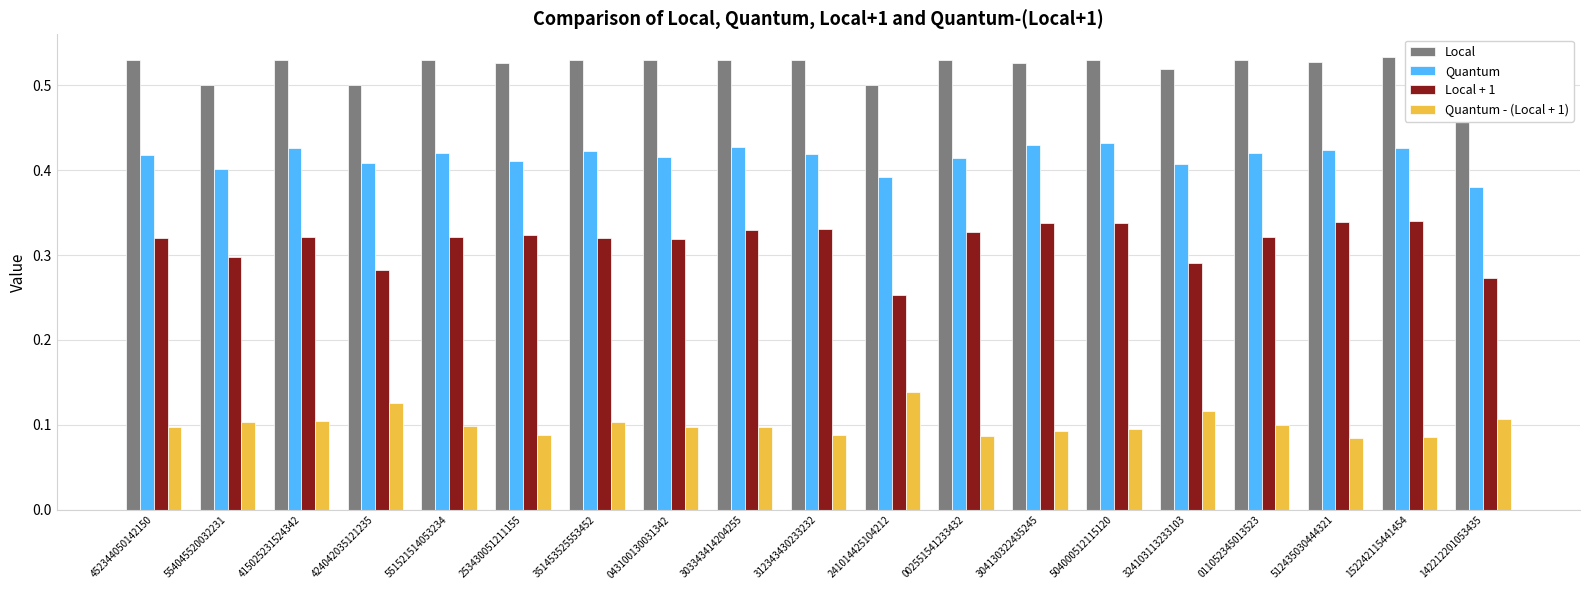

What is the maximum value for Local + 1?

0.3